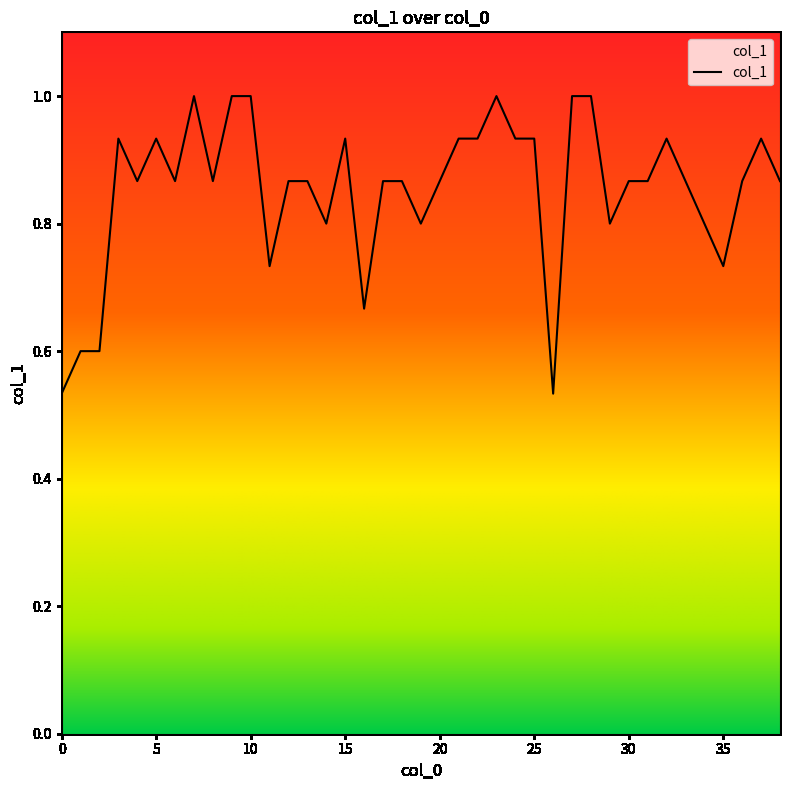

What is the maximum value shown in the chart?

1.0